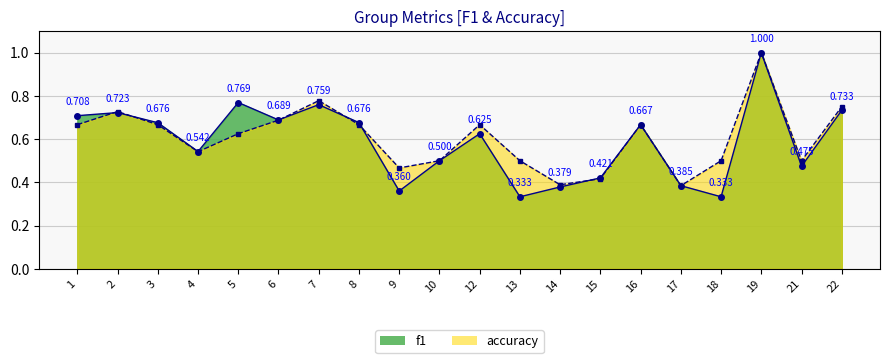

What is the difference between the maximum and second lowest values in the accuracy series?

0.6